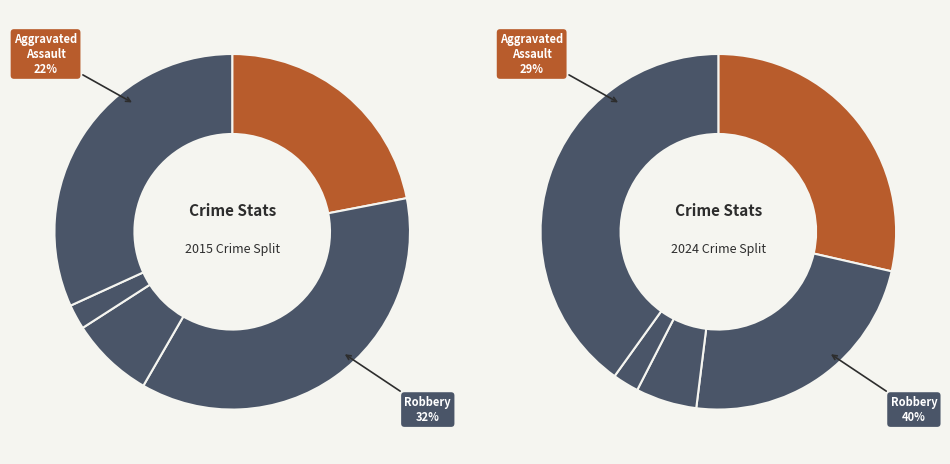

What is the total percentage of Aggravated Assault and Homicide?

24.2%